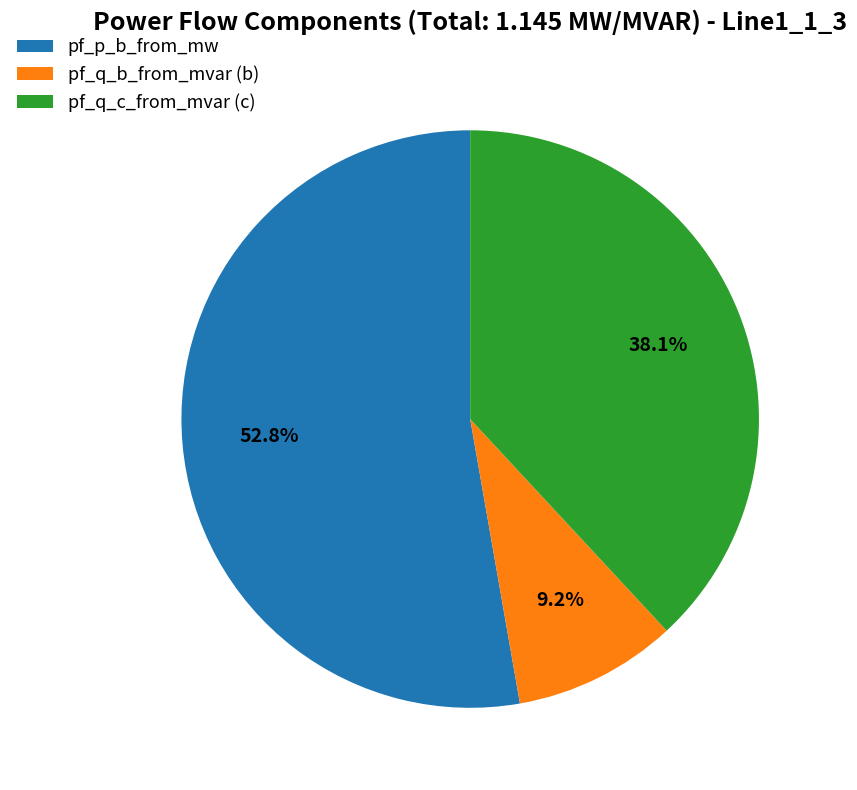

Approximately how many times larger is the value at pf_p_b_from_mw compared to pf_q_c_from_mvar (c)?

1.4